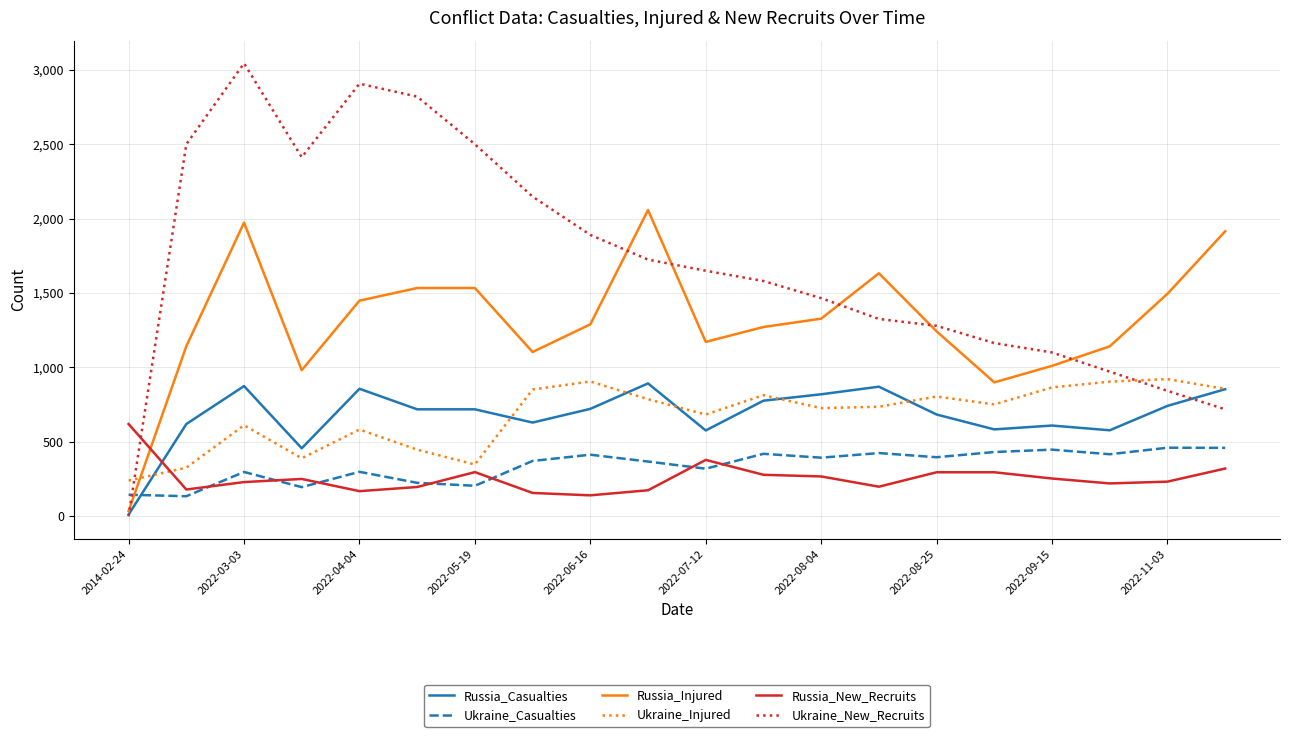

Which series has the widest spread of values?

Ukraine_New_Recruits